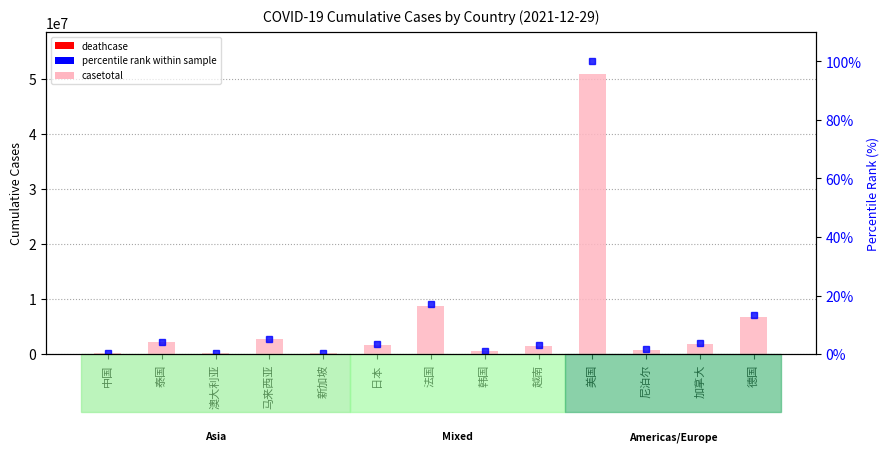

What are all the series names shown in the legend?

casetotal (cumulative), deathcase, percentile rank within sample